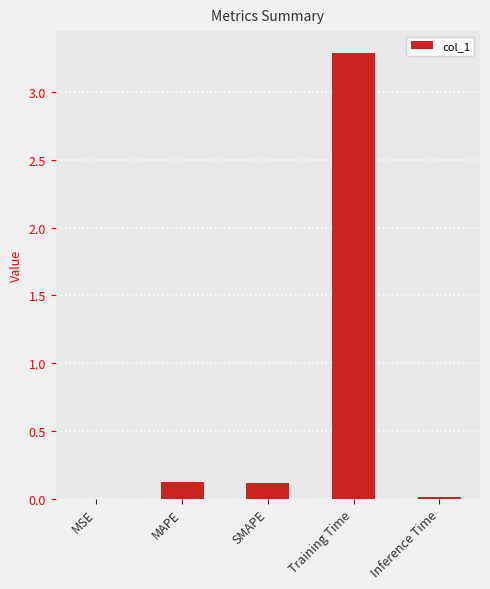

Between SMAPE and MSE, which is larger?

SMAPE